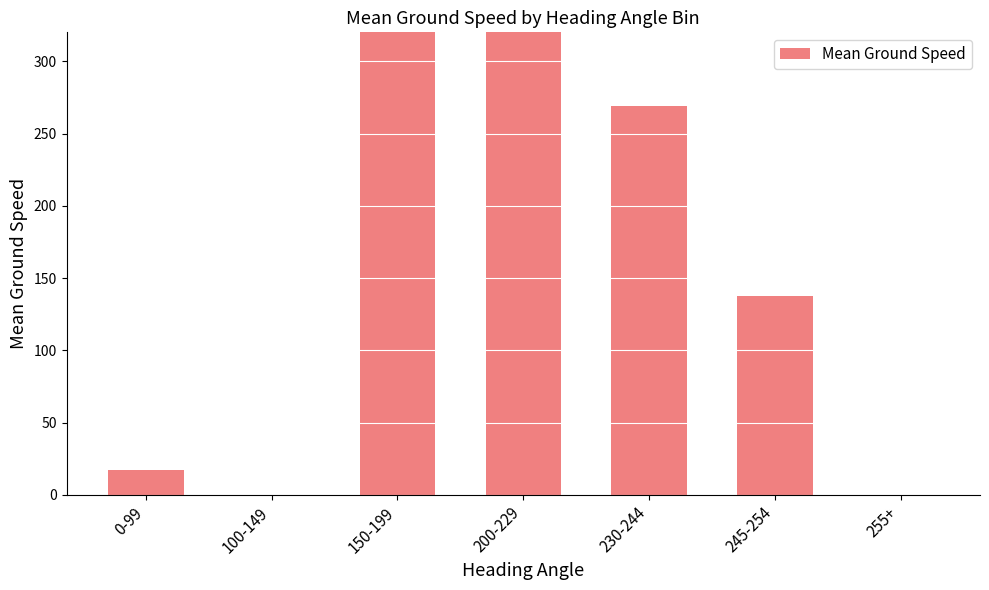

What is the difference between the values at 0-99 and 100-149?

17.0